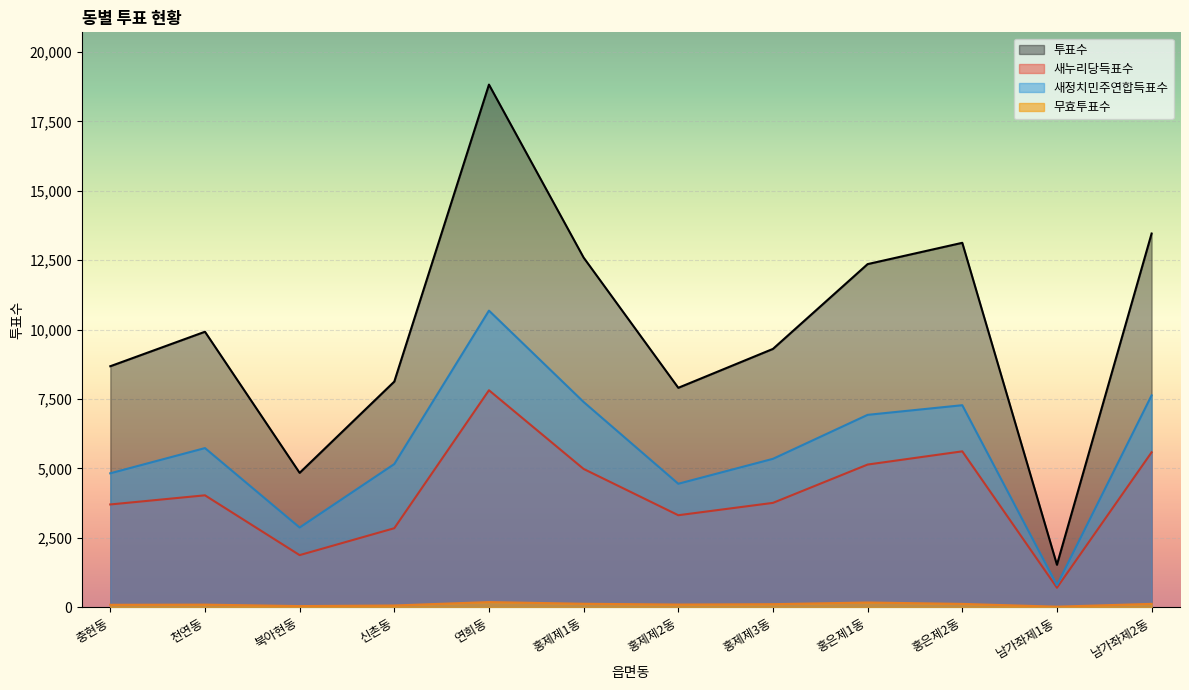

Which series has the largest range (max minus min)?

투표수